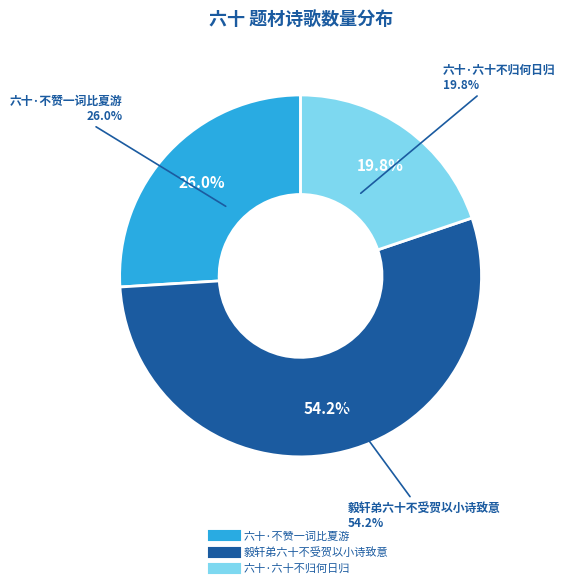

To the nearest percent, what is the difference between the largest and smallest slice percentages?

34%